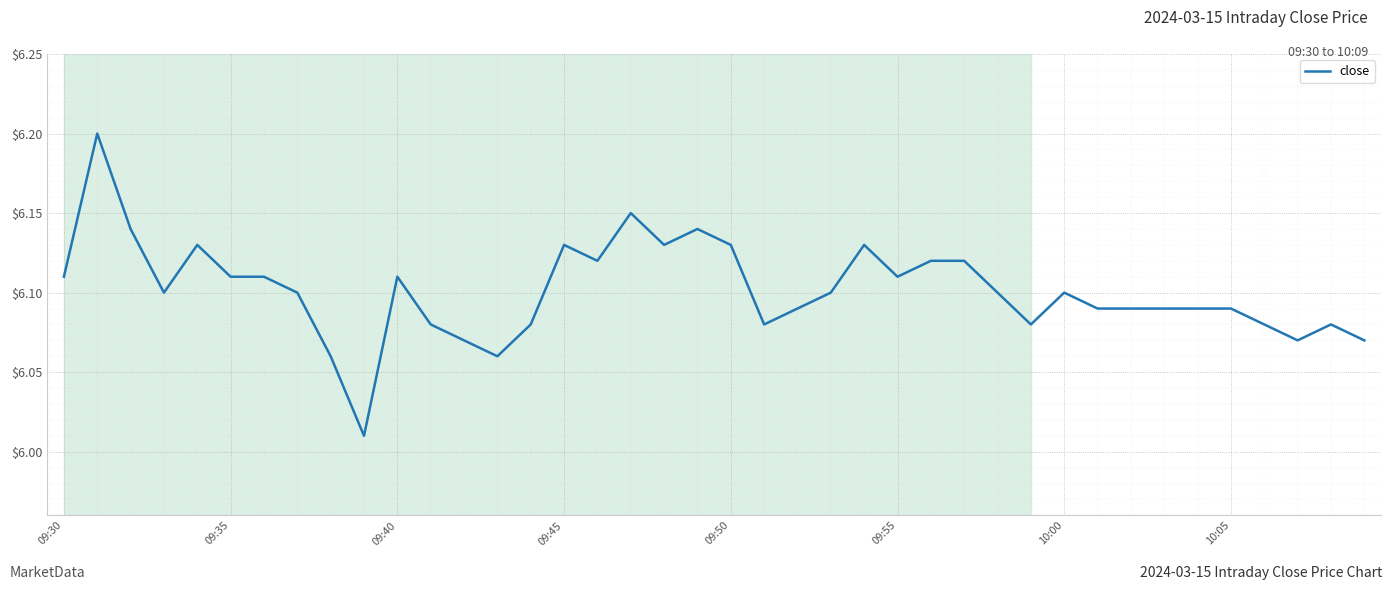

How many distinct data groups are displayed?

1